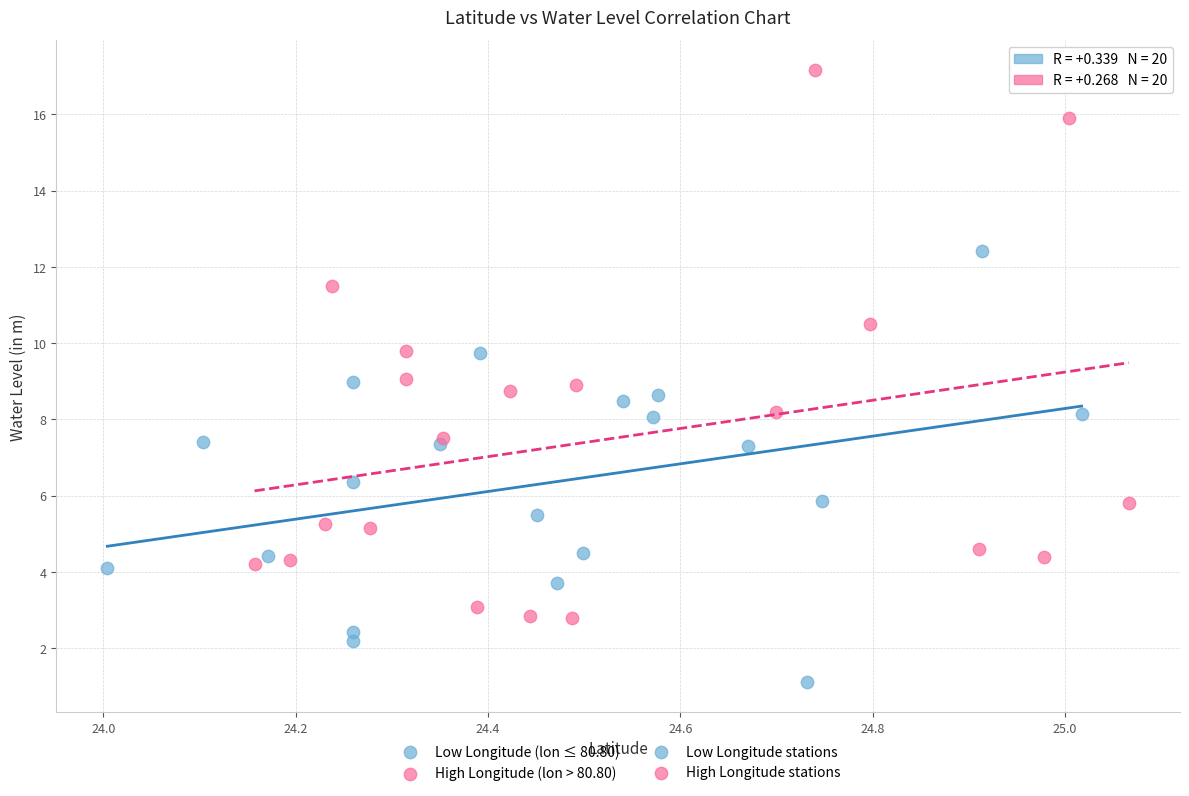

Which series contains the highest Y value?

High Longitude (lon > 80.80)